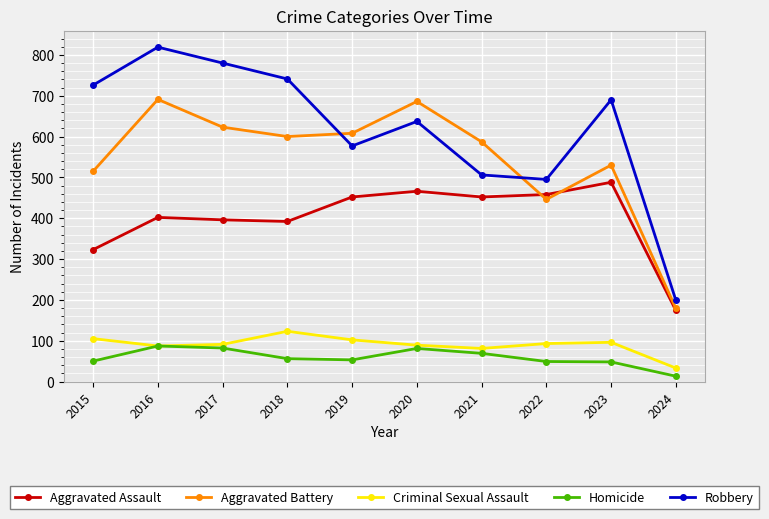

How many distinct data groups are displayed?

5